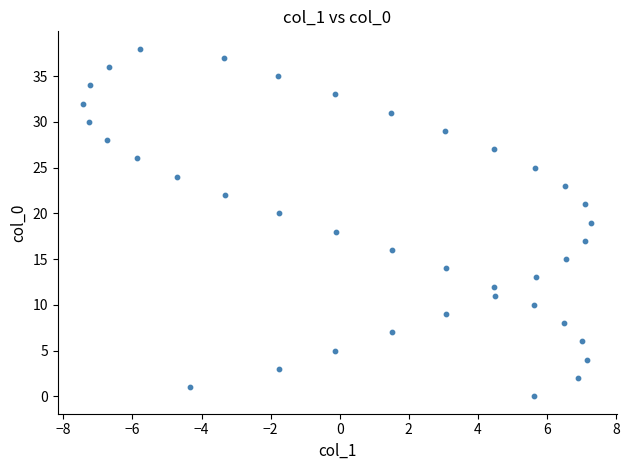

What is the range of Y values (max minus min)?

38